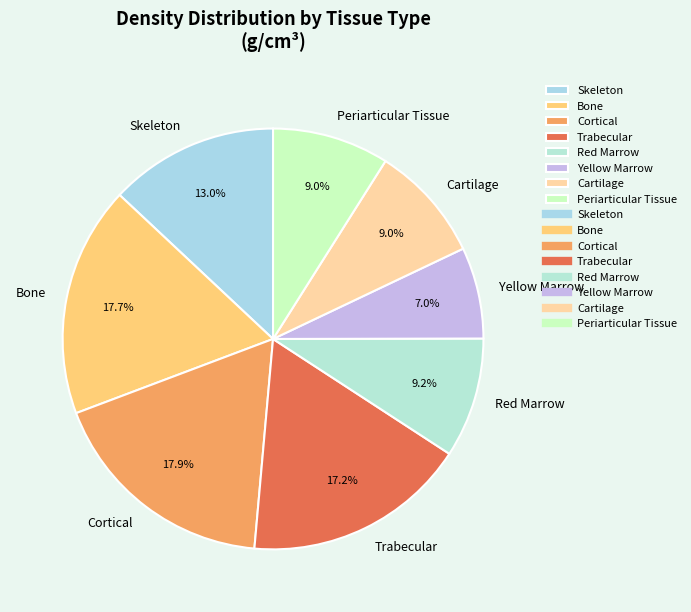

How many segments does this pie chart have?

8